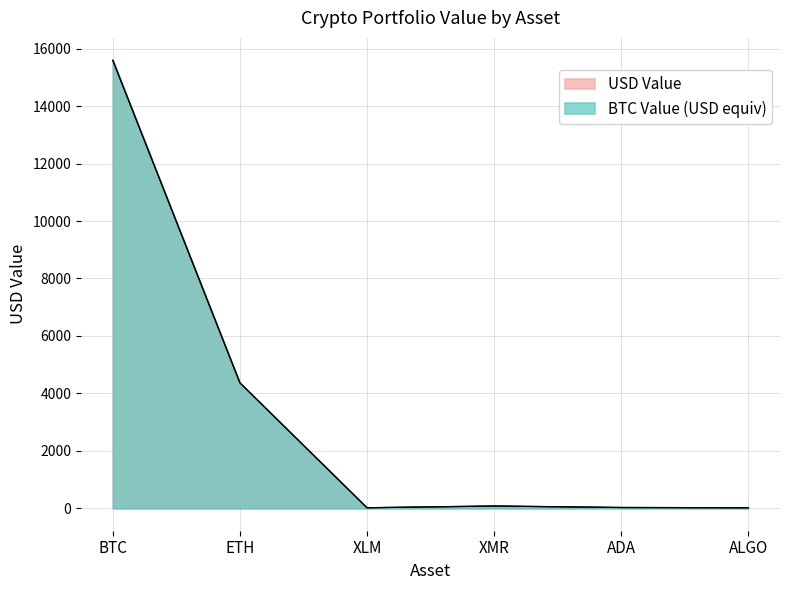

True or false: BTC Value and USD Value cross at least once.

False